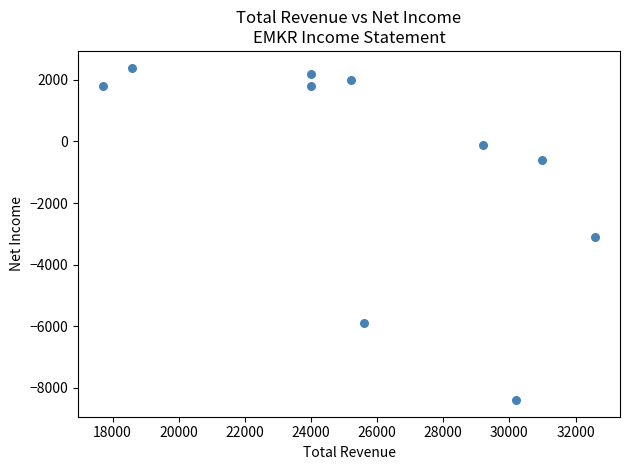

What is the range of Y values (max minus min)?

10800